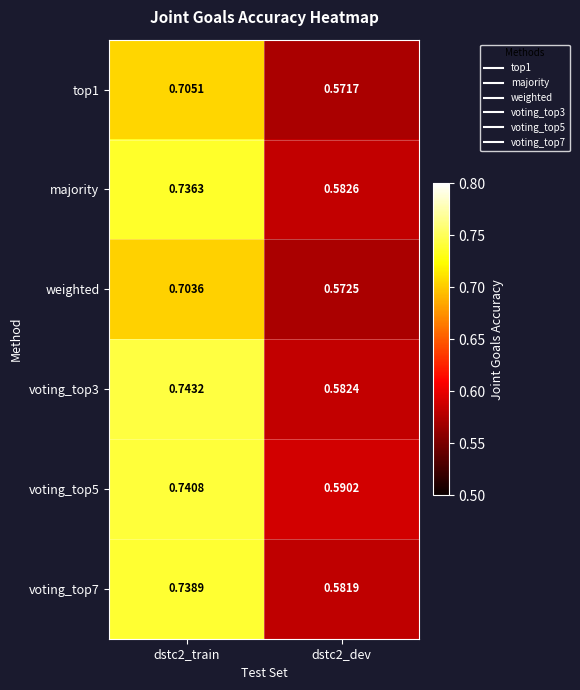

How many categories are shown in the chart?

2